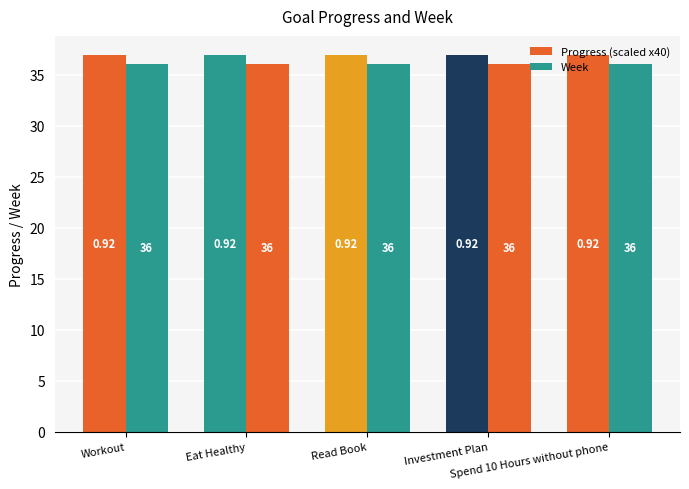

What is the maximum value shown in the chart?

36.9